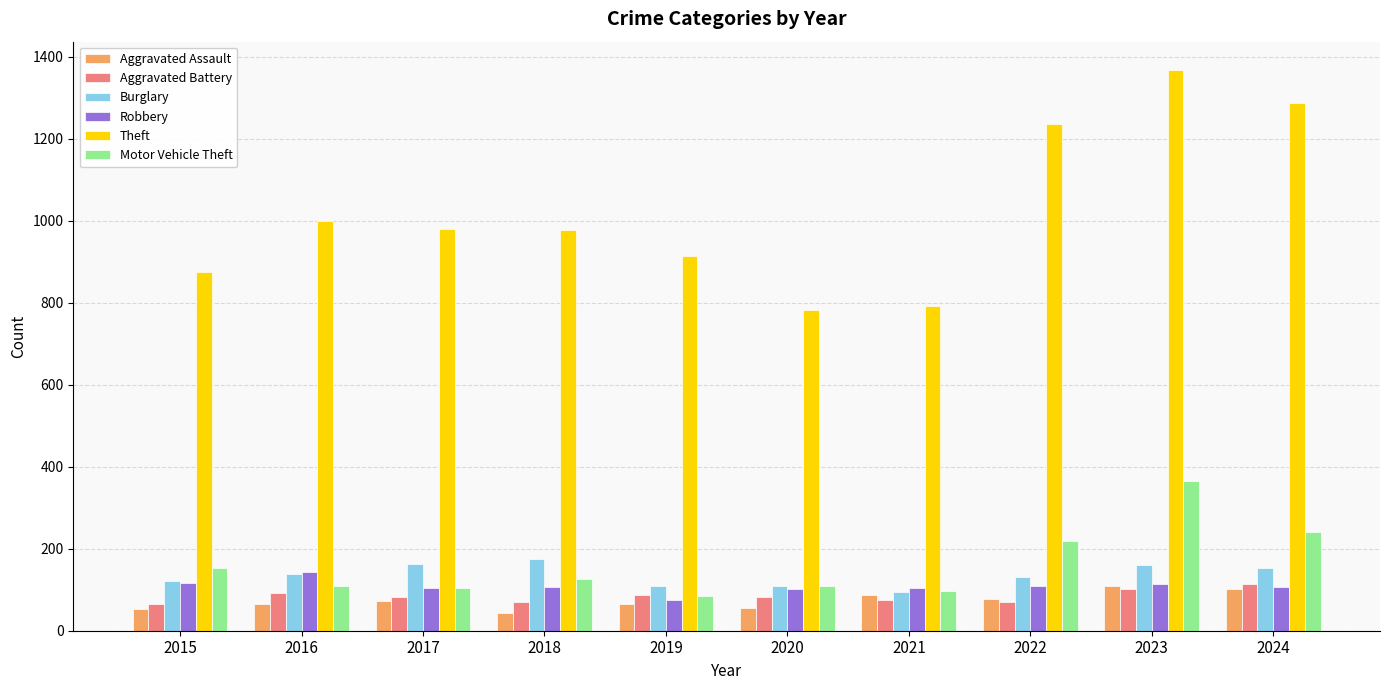

Read the Aggravated Battery value at 2024, to the nearest 10.

110